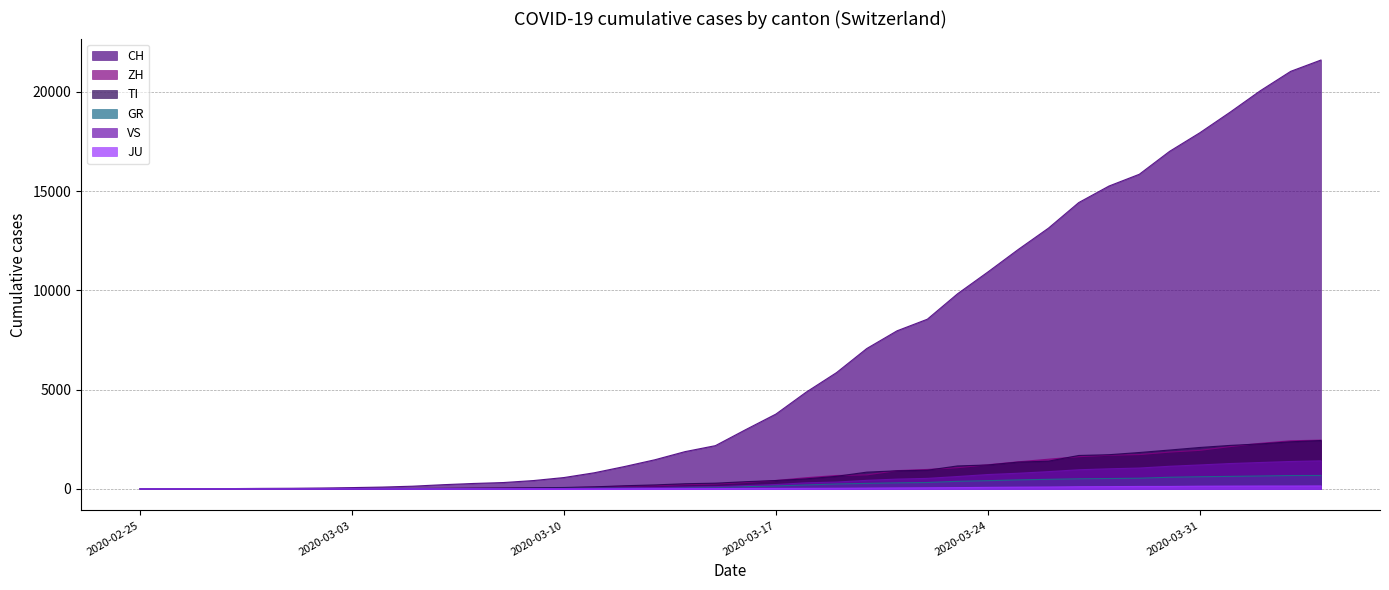

List the series in order of their peak value, lowest first.

JU, GR, VS, TI, ZH, CH